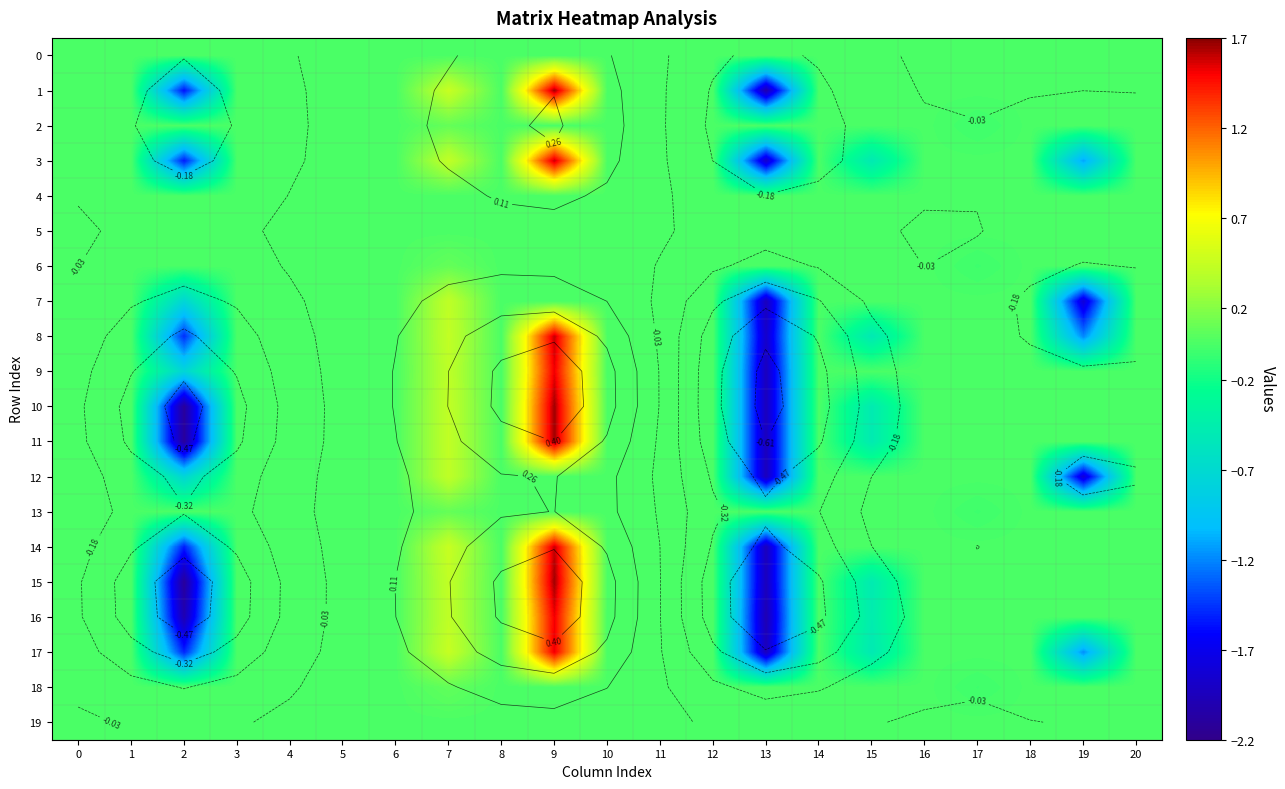

At which label does 7 reach its minimum?

13